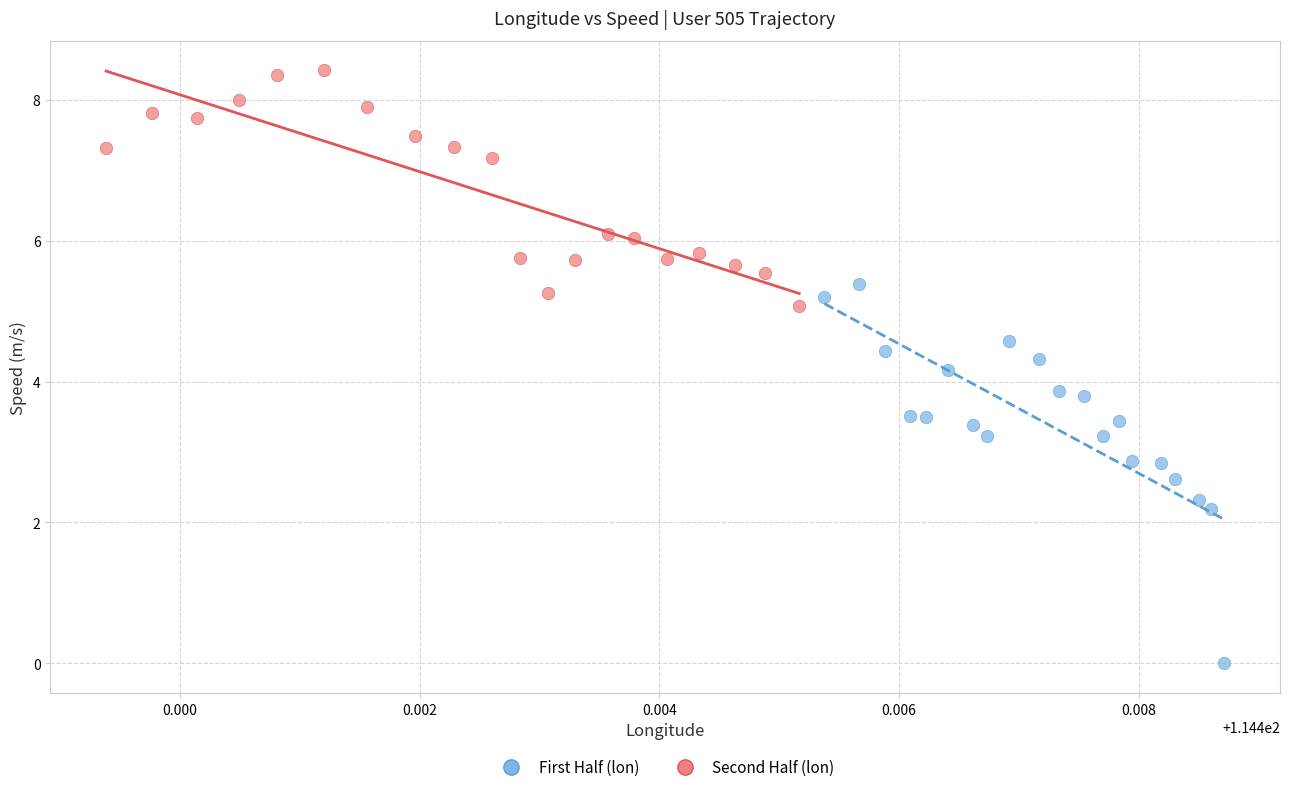

Which series contains the lowest Y value?

First Half (lon)